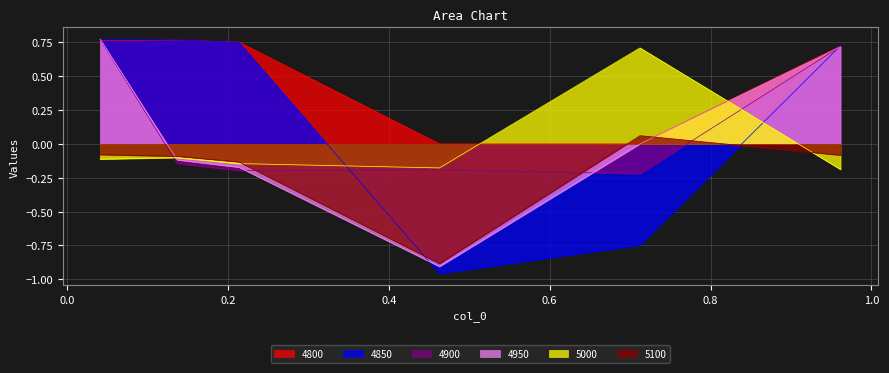

Reading left to right, transcribe all the data shown in this chart.

4800: 0.0410958904109589=0.8	0.136986301369863=0.8	0.2136986301369863=0.8	0.463013698630137=0.0	0.7123287671232876=0.0	0.9616438356164384=0.7
4850: 0.0410958904109589=0.8	0.136986301369863=0.8	0.2136986301369863=0.8	0.463013698630137=-1.0	0.7123287671232876=-0.7	0.9616438356164384=0.7
4900: 0.0410958904109589=0.8	0.136986301369863=-0.1	0.2136986301369863=-0.2	0.463013698630137=-0.2	0.7123287671232876=-0.2	0.9616438356164384=0.7
4950: 0.0410958904109589=0.8	0.136986301369863=-0.1	0.2136986301369863=-0.2	0.463013698630137=-0.9	0.7123287671232876=0.0	0.9616438356164384=0.7
5000: 0.0410958904109589=-0.1	0.136986301369863=-0.1	0.2136986301369863=-0.1	0.463013698630137=-0.2	0.7123287671232876=0.7	0.9616438356164384=-0.2
5100: 0.0410958904109589=-0.1	0.136986301369863=-0.1	0.2136986301369863=-0.1	0.463013698630137=-0.9	0.7123287671232876=0.1	0.9616438356164384=-0.1